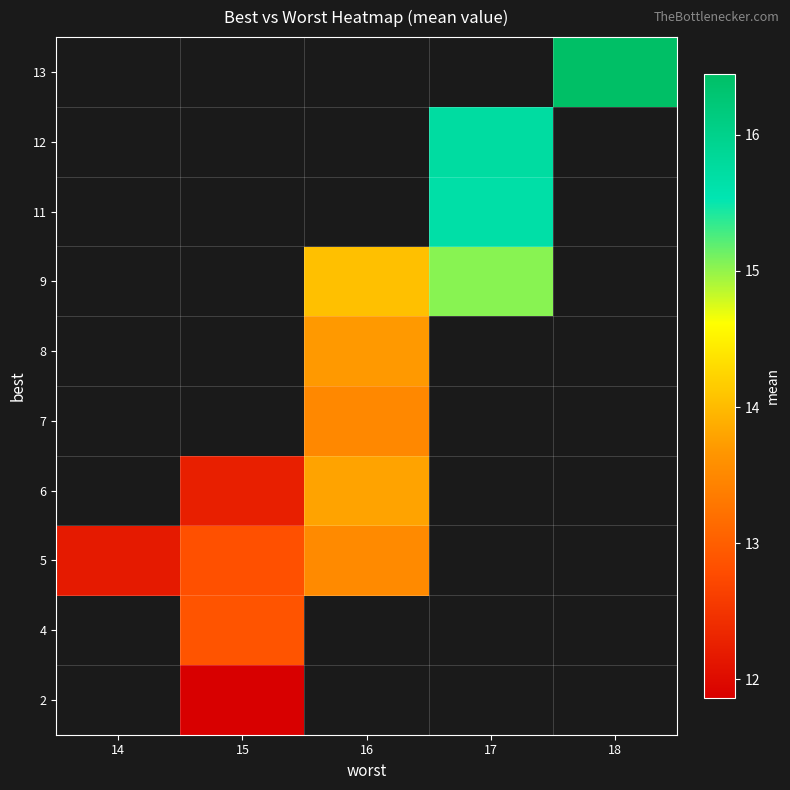

Is it true that 9 equals 15.0 at 17?

True